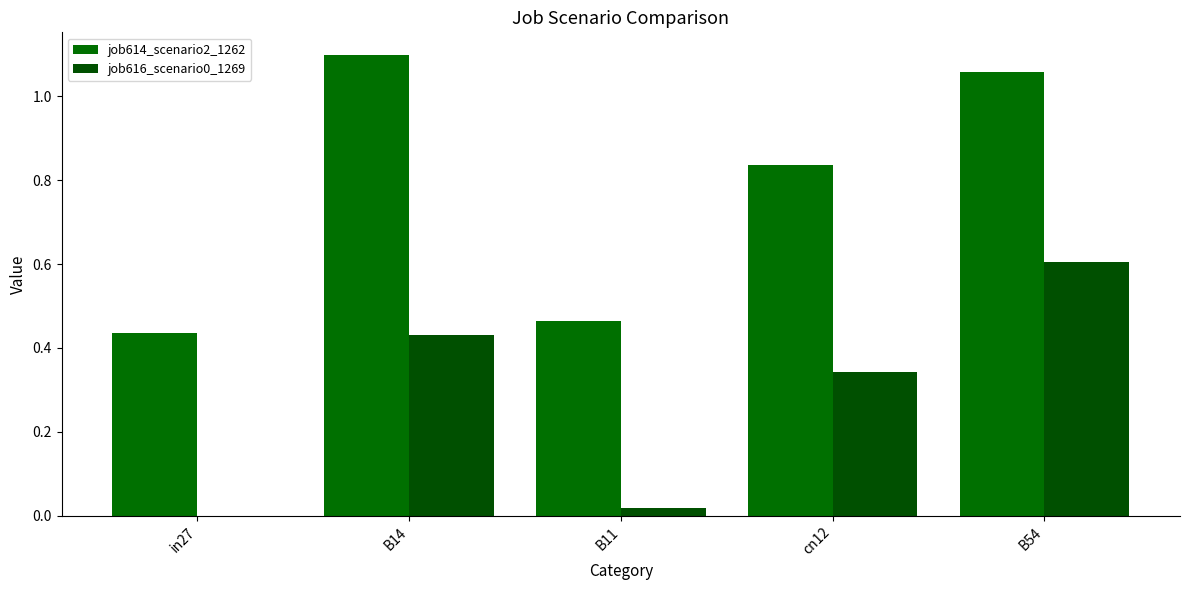

Reading left to right, transcribe all the data shown in this chart.

job614_scenario2_1262: in27=0.4	B14=1.1	B11=0.5	cn12=0.8	B54=1.1
job616_scenario0_1269: in27=0.0	B14=0.4	B11=0.0	cn12=0.3	B54=0.6